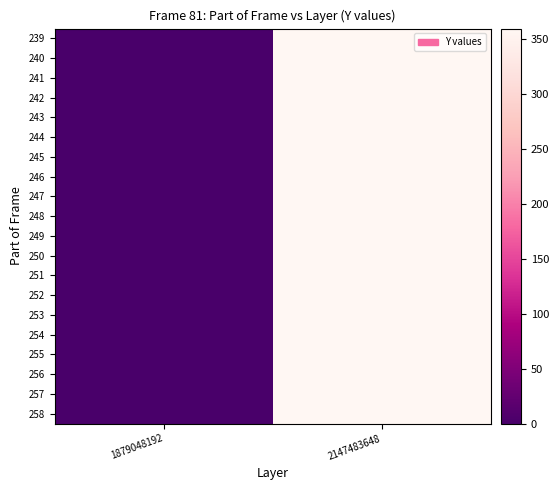

Reading left to right, list all the values displayed in this chart.

239: 1879048192=0	2147483648=359
240: 1879048192=0	2147483648=359
241: 1879048192=0	2147483648=359
242: 1879048192=0	2147483648=359
243: 1879048192=0	2147483648=359
244: 1879048192=0	2147483648=359
245: 1879048192=0	2147483648=359
246: 1879048192=0	2147483648=359
247: 1879048192=0	2147483648=359
248: 1879048192=0	2147483648=359
249: 1879048192=0	2147483648=359
250: 1879048192=0	2147483648=359
251: 1879048192=0	2147483648=359
252: 1879048192=0	2147483648=359
253: 1879048192=0	2147483648=359
254: 1879048192=0	2147483648=359
255: 1879048192=0	2147483648=359
256: 1879048192=0	2147483648=359
257: 1879048192=0	2147483648=359
258: 1879048192=0	2147483648=359